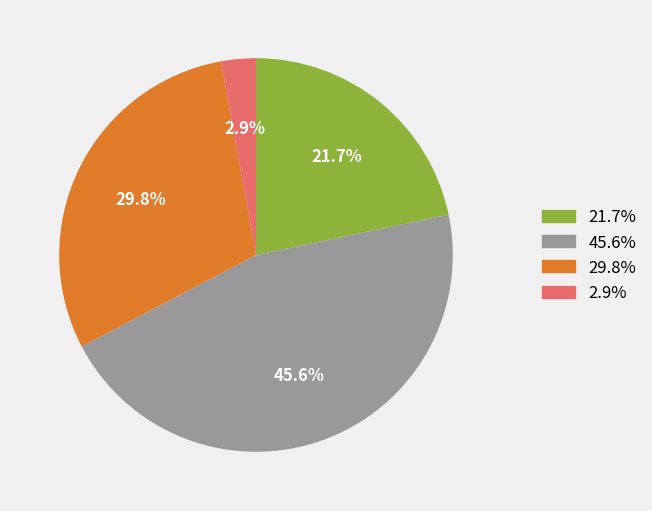

Is there any slice that represents more than half of the pie?

No